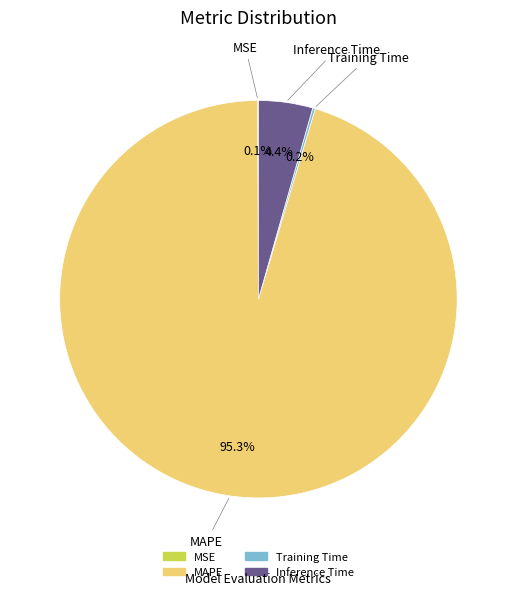

What is the total percentage of MAPE and Inference Time?

99.7%